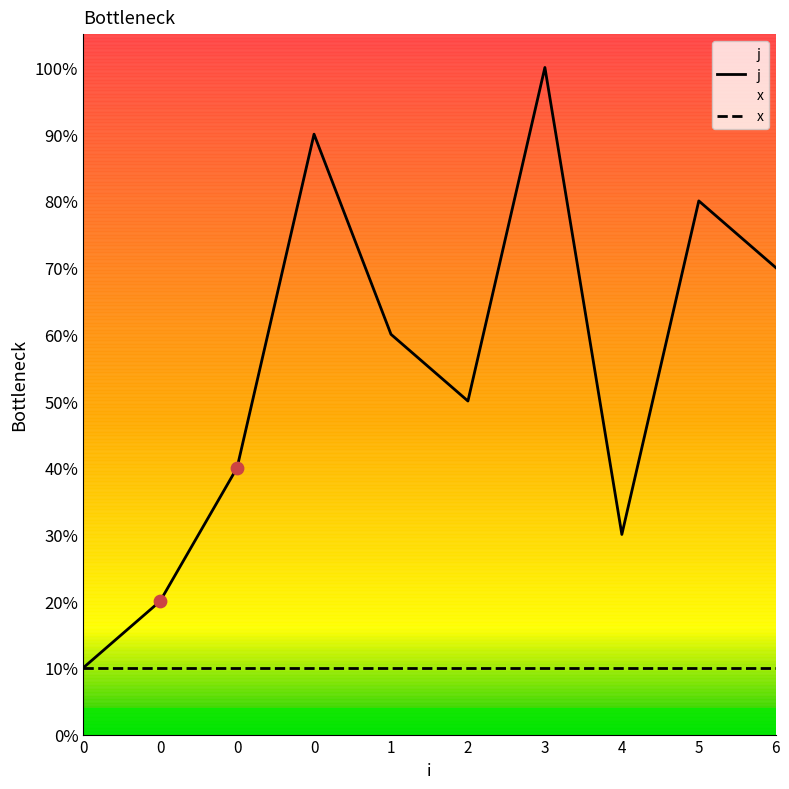

What is the ratio of the value at 5 to the value at 0?

4.0